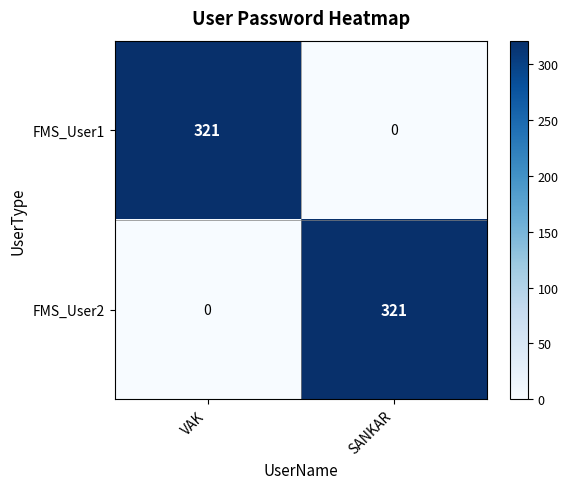

What is the sum of all FMS_User2 values?

321